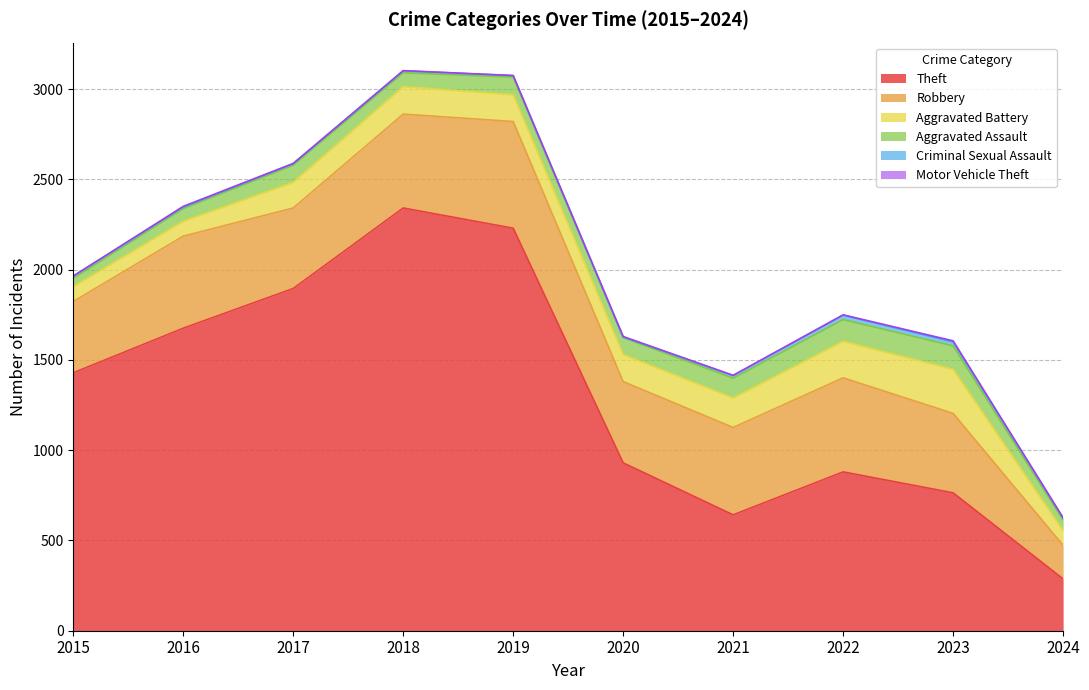

Reading right to left, list all the values displayed in this chart.

Theft: 2024=287	2023=764	2022=880	2021=642	2020=930	2019=2230	2018=2342	2017=1896	2016=1676	2015=1429
Robbery: 2024=186	2023=440	2022=521	2021=484	2020=450	2019=591	2018=520	2017=446	2016=510	2015=395
Aggravated Battery: 2024=81	2023=244	2022=202	2021=163	2020=150	2019=148	2018=152	2017=142	2016=82	2015=82
Aggravated Assault: 2024=58	2023=130	2022=121	2021=110	2020=94	2019=98	2018=77	2017=95	2016=71	2015=46
Criminal Sexual Assault: 2024=12	2023=22	2022=24	2021=14	2020=3	2019=8	2018=11	2017=8	2016=8	2015=12
Motor Vehicle Theft: 2024=2	2023=6	2022=2	2021=2	2020=3	2019=1	2018=1	2017=2	2016=4	2015=1